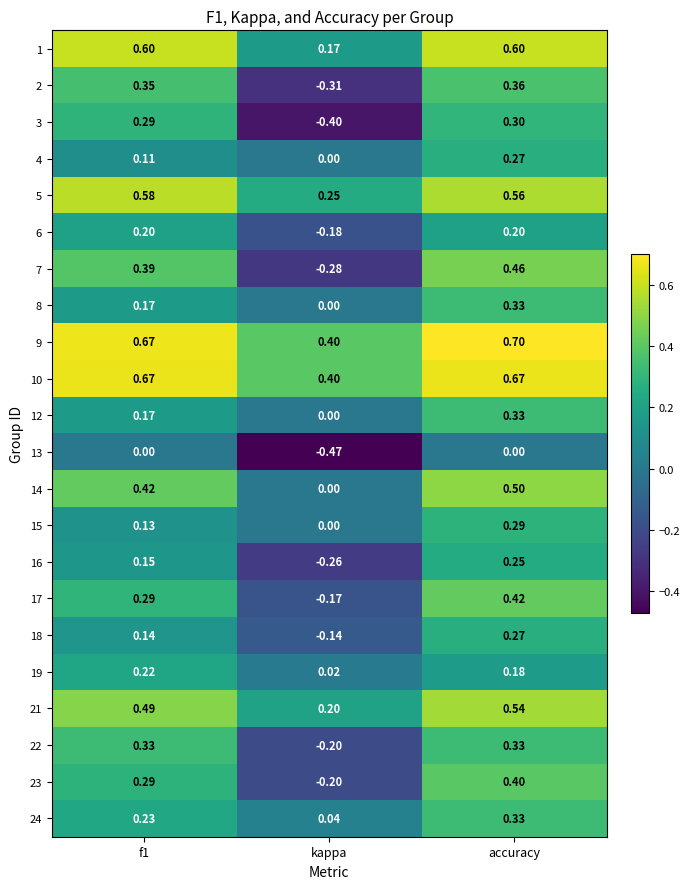

At which category does the chart reach its peak across all series?

accuracy